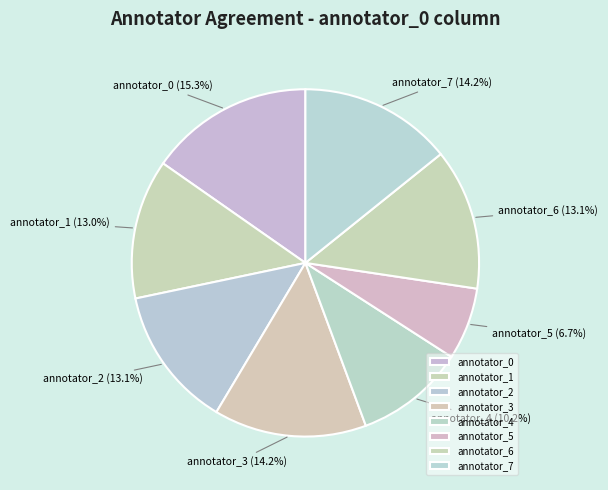

Is annotator_4 the majority of the pie?

No